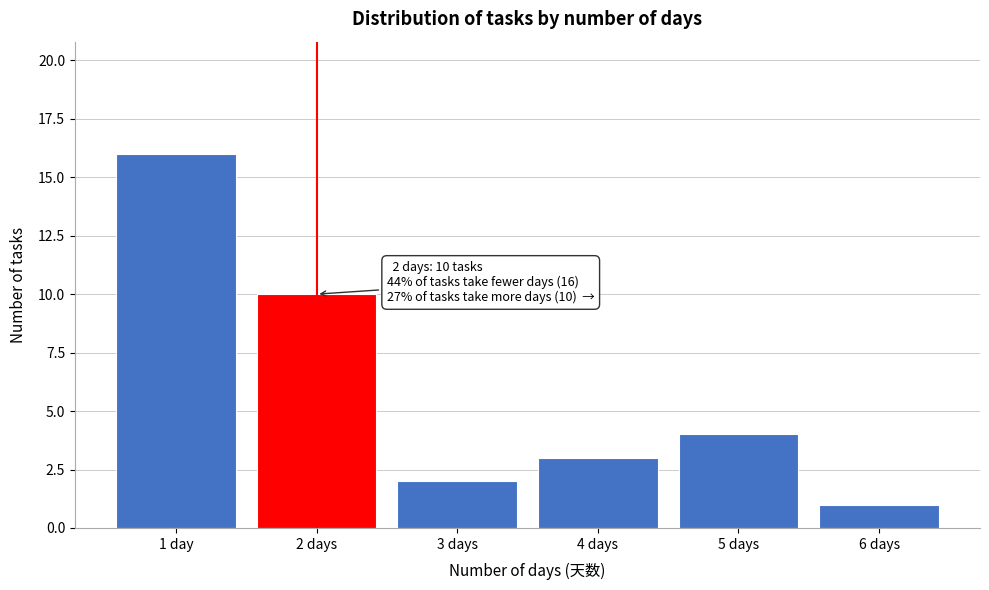

Reading left to right, what are all the values shown in this chart?

1 day=16	2 days=10	3 days=2	4 days=3	5 days=4	6 days=1